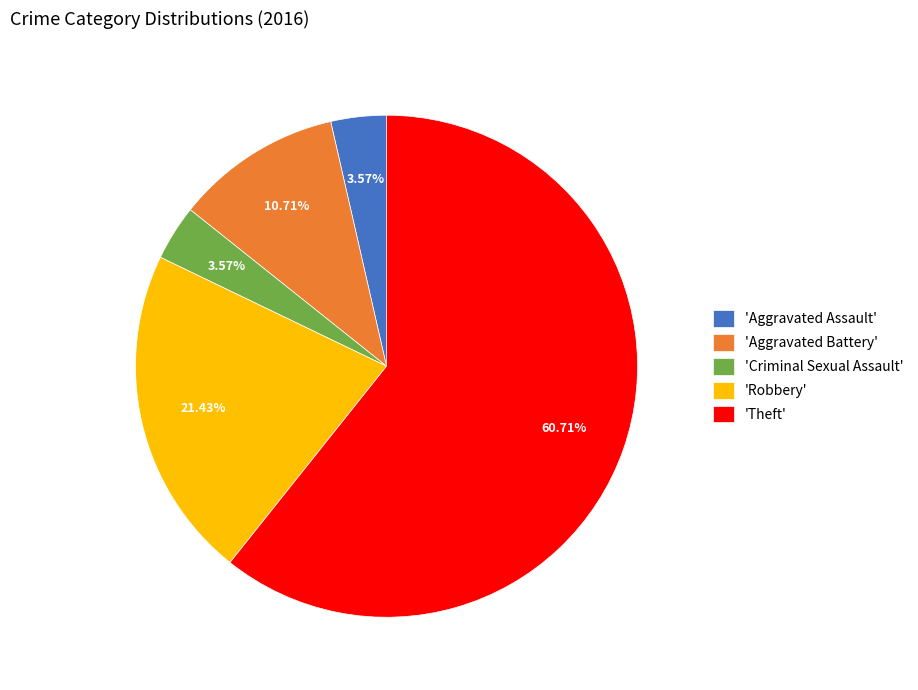

What is the majority slice?

'Theft'